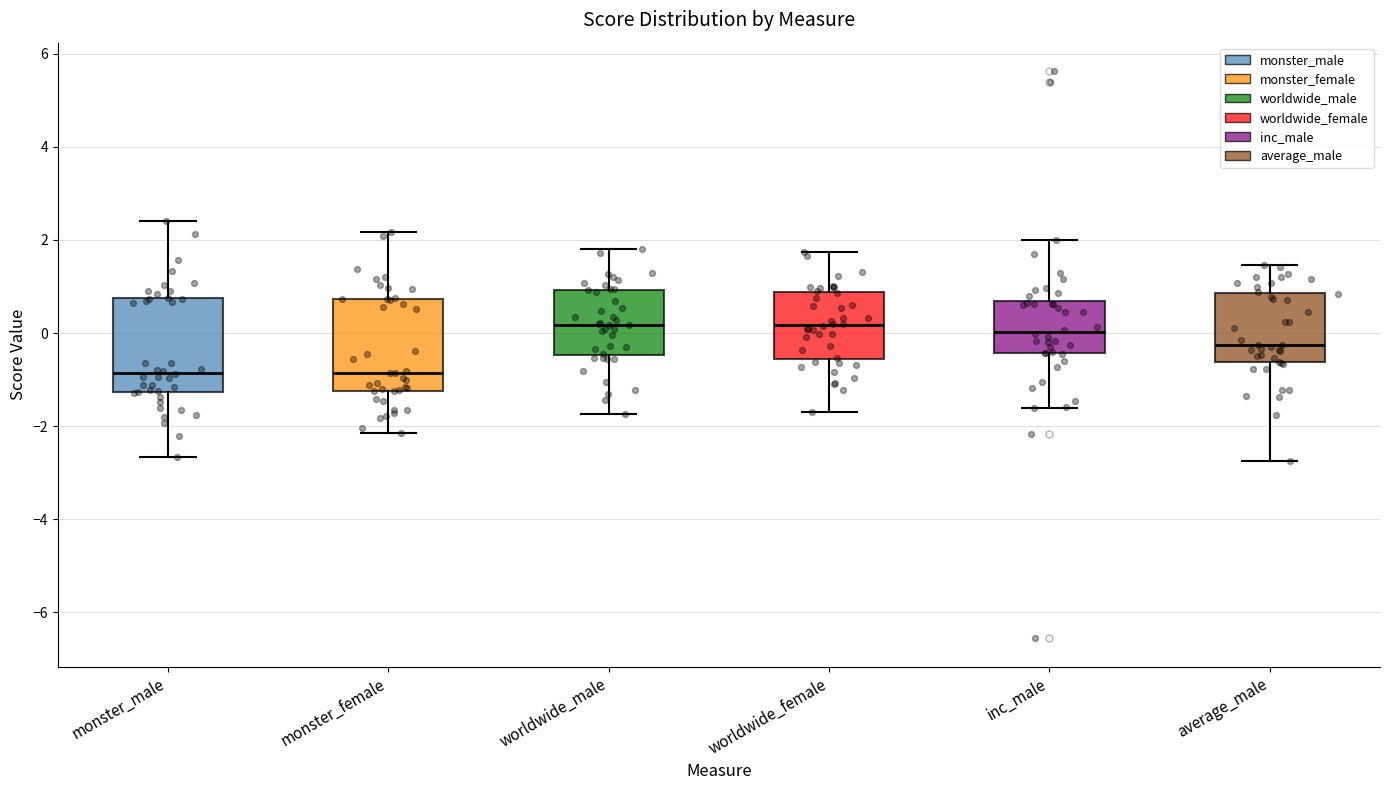

Reading left to right, transcribe this box plot: for each box, give where its median line is, the range the box spans, and where its two whiskers end, as read against the y-axis. The values are not printed on the chart, so give them approximately, as read against the axis.

monster_male: median -0.8, box -1.2 to 0.8, whiskers -2.6 to 2.4
monster_female: median -0.8, box -1.2 to 0.8, whiskers -2.2 to 2.2
worldwide_male: median 0.2, box -0.4 to 1.0, whiskers -1.8 to 1.8
worldwide_female: median 0.2, box -0.6 to 0.8, whiskers -1.6 to 1.8
inc_male: median 0.0, box -0.4 to 0.6, whiskers -1.6 to 2.0
average_male: median -0.2, box -0.6 to 0.8, whiskers -2.8 to 1.4